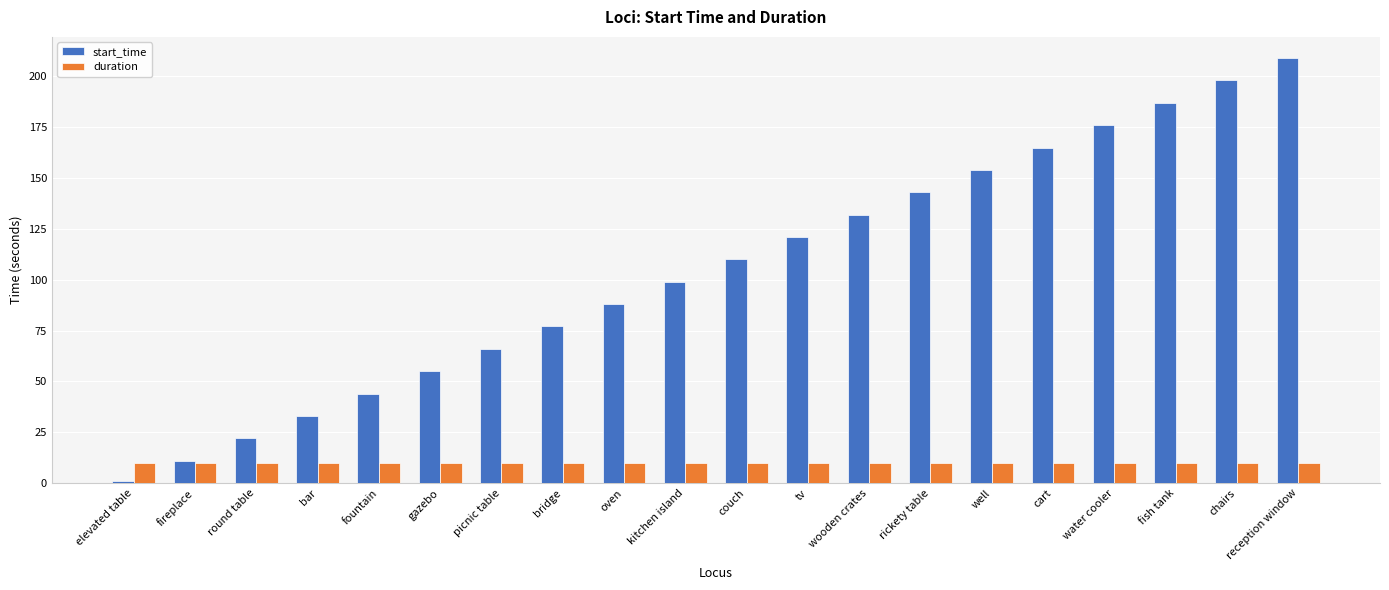

Is it true that start_time equals 89 at well?

False